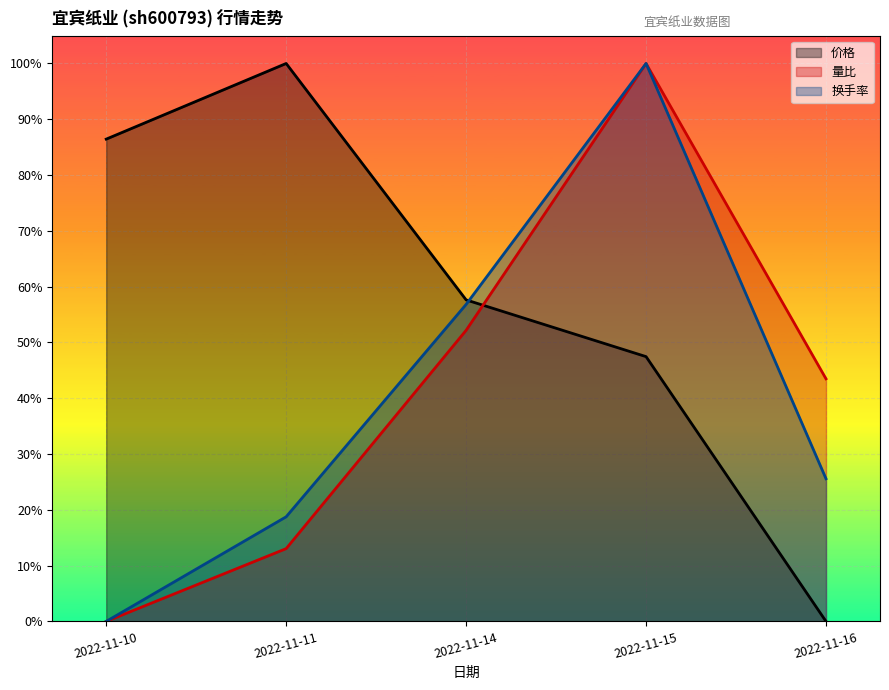

Which category has the highest value in the 量比 series?

2022-11-15